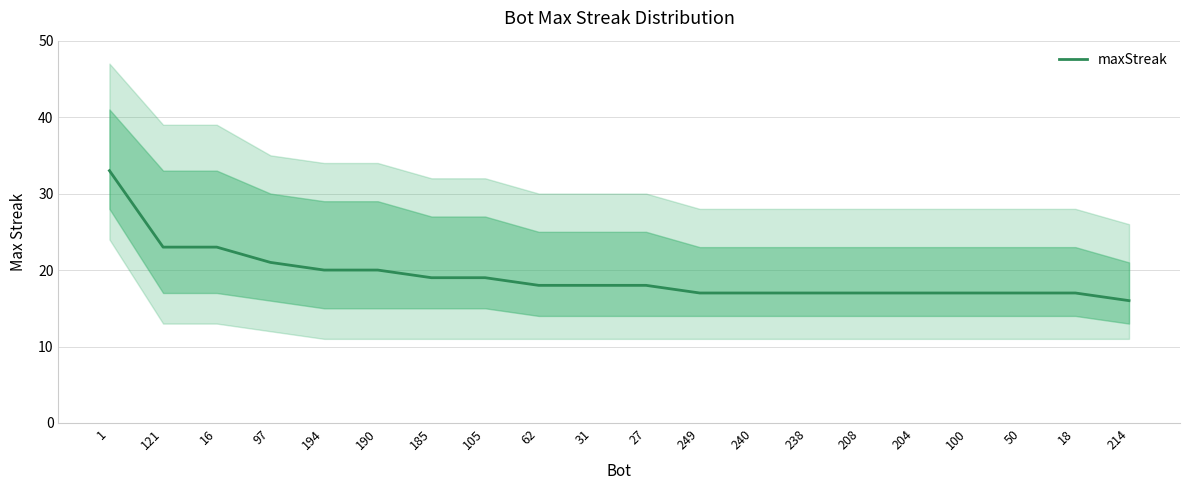

Reading right to left, list all the values displayed in this chart.

214=16	18=17	50=17	100=17	204=17	208=17	238=17	240=17	249=17	27=18	31=18	62=18	105=19	185=19	190=20	194=20	97=21	16=23	121=23	1=33